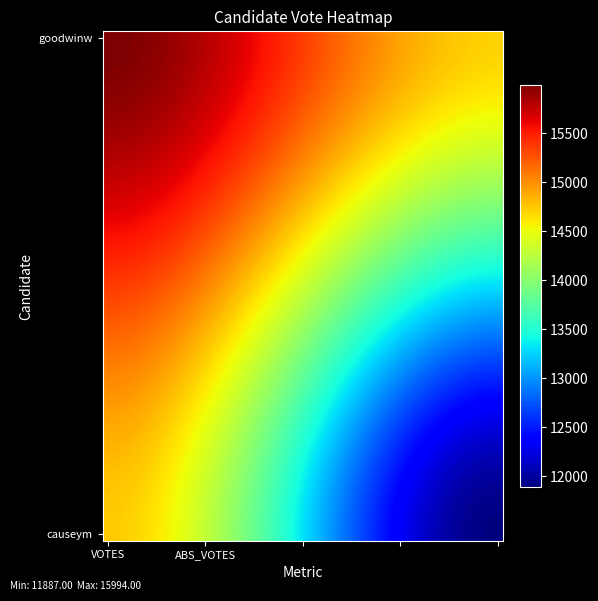

At which category is the sum across all series the highest?

VOTES